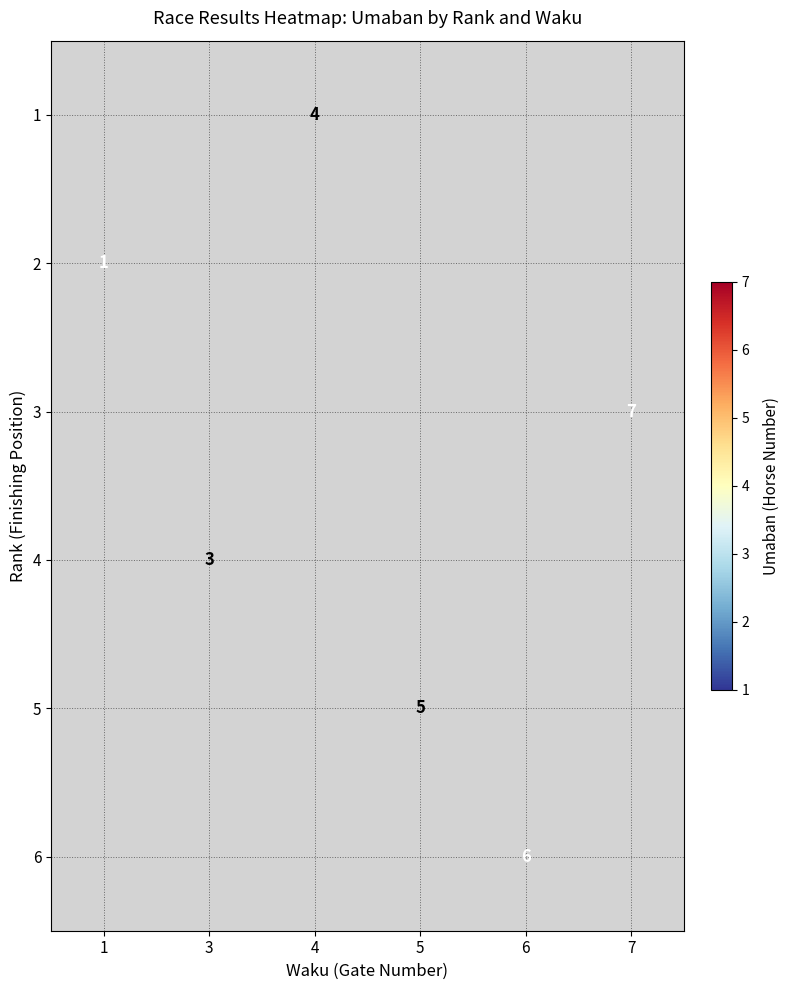

True or false: 6 has a value of 10 at 6.

False